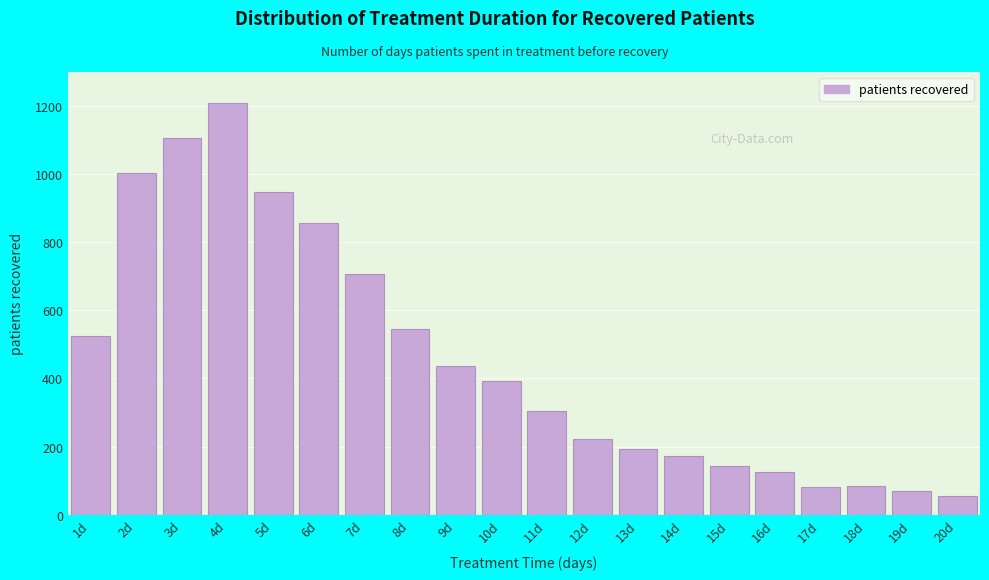

What is the sum of all values?

9183